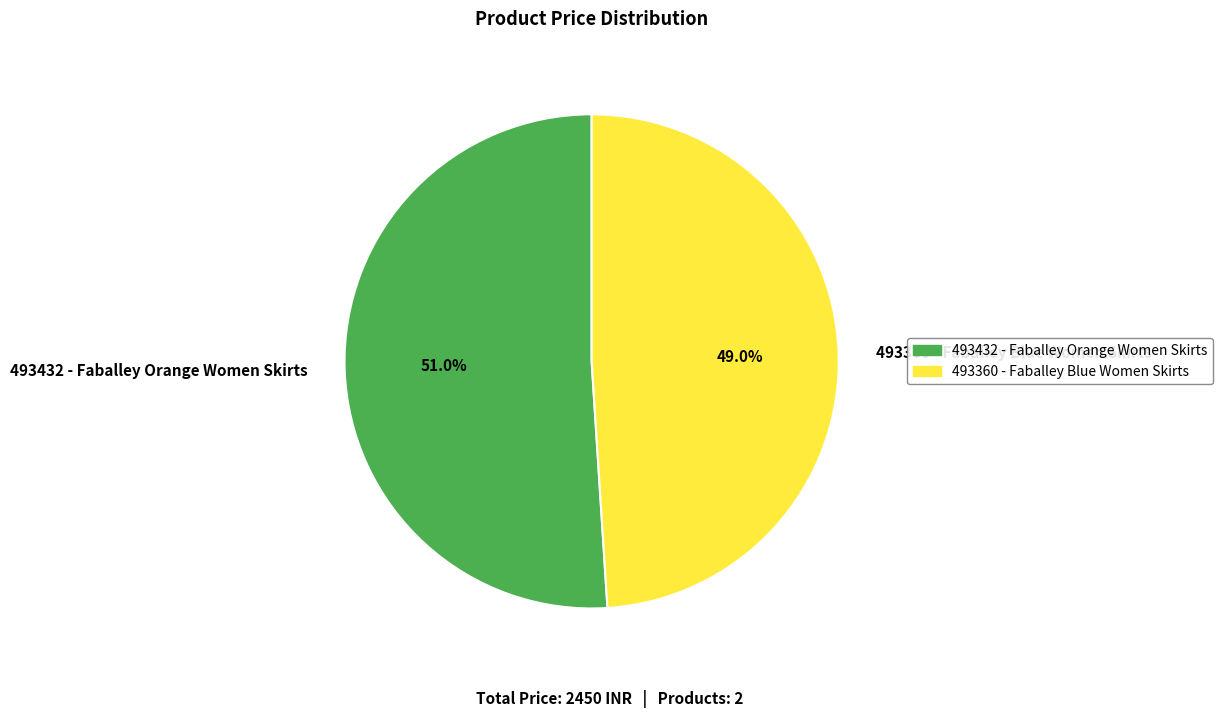

To the nearest percent, what is the difference between the 493432 and 493360 slice percentages?

2%